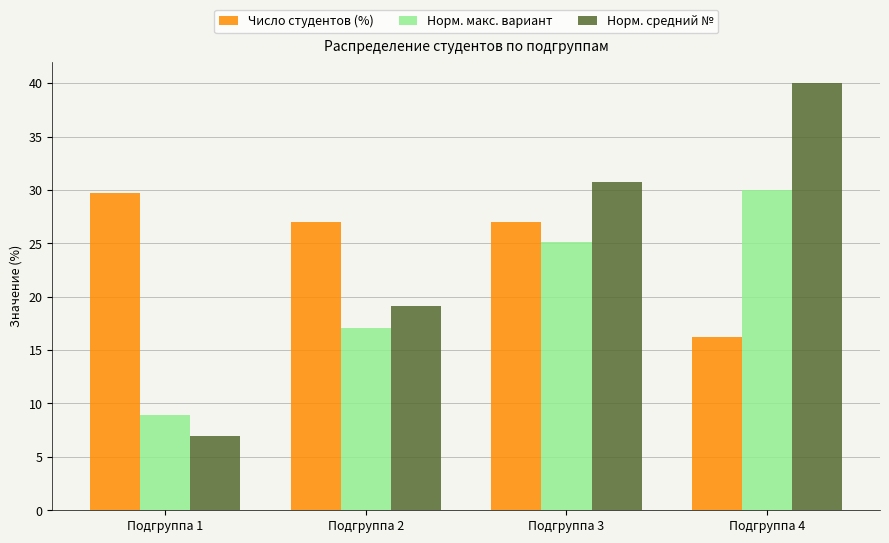

Reading left to right, extract all data points from this chart.

Число студентов (%): 29.7	27.0	27.0	16.2
Норм. макс. вариант: 8.9	17.0	25.1	30.0
Норм. средний №: 7.0	19.1	30.7	40.0